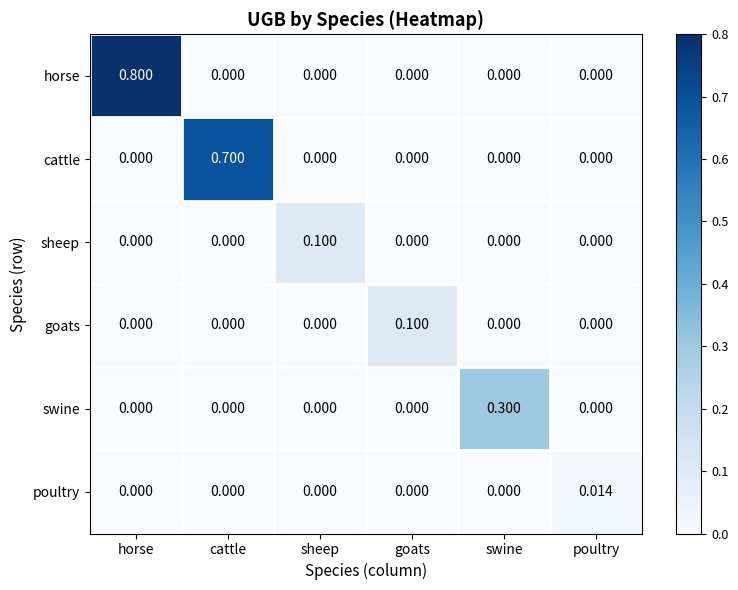

Which category has the highest value across all series?

horse